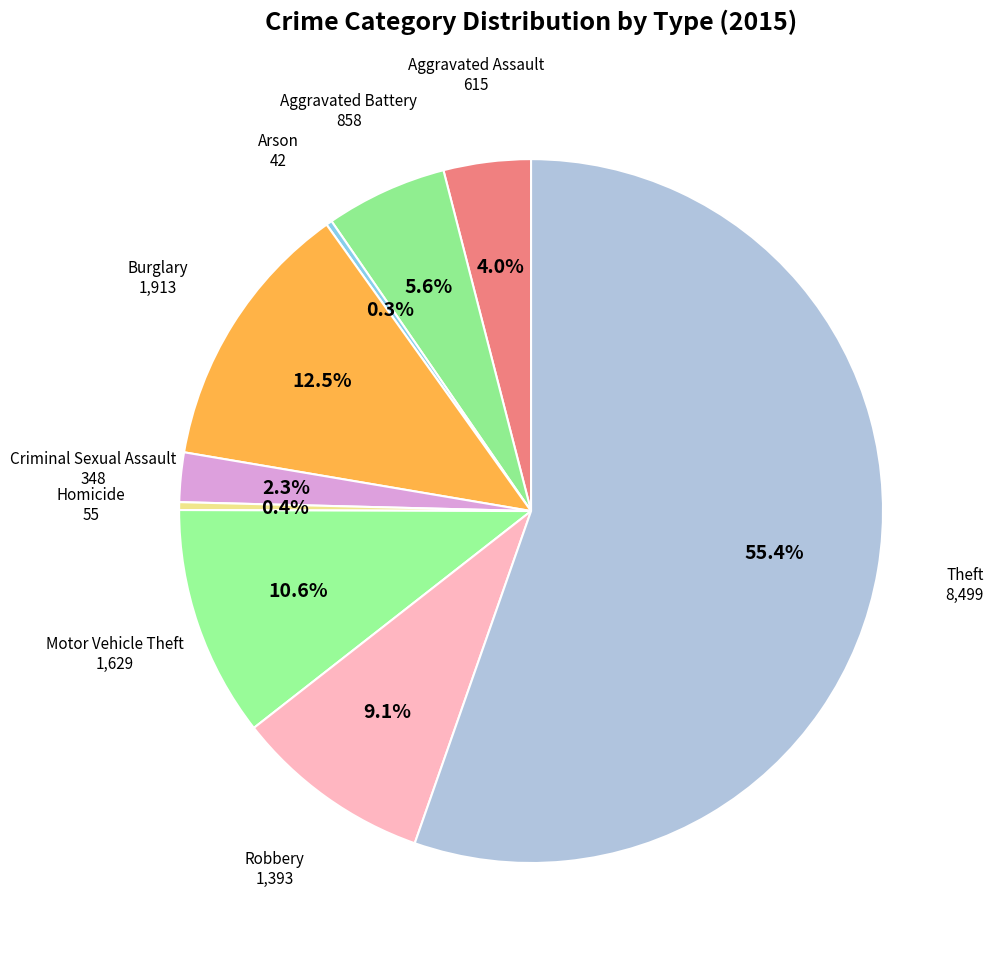

Which slice is the largest?

Theft